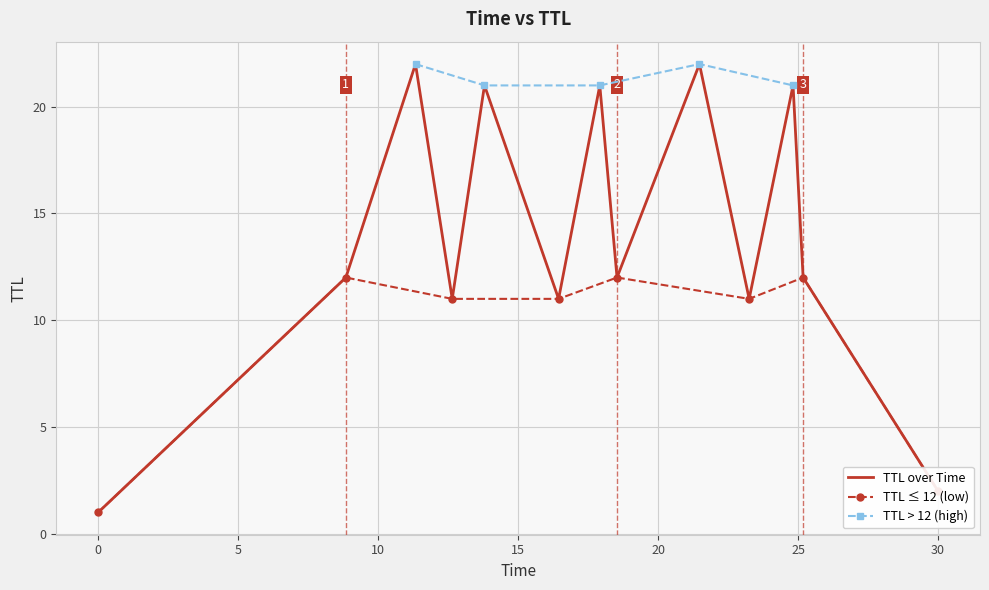

What is the highest value of the TTL over Time series?

22